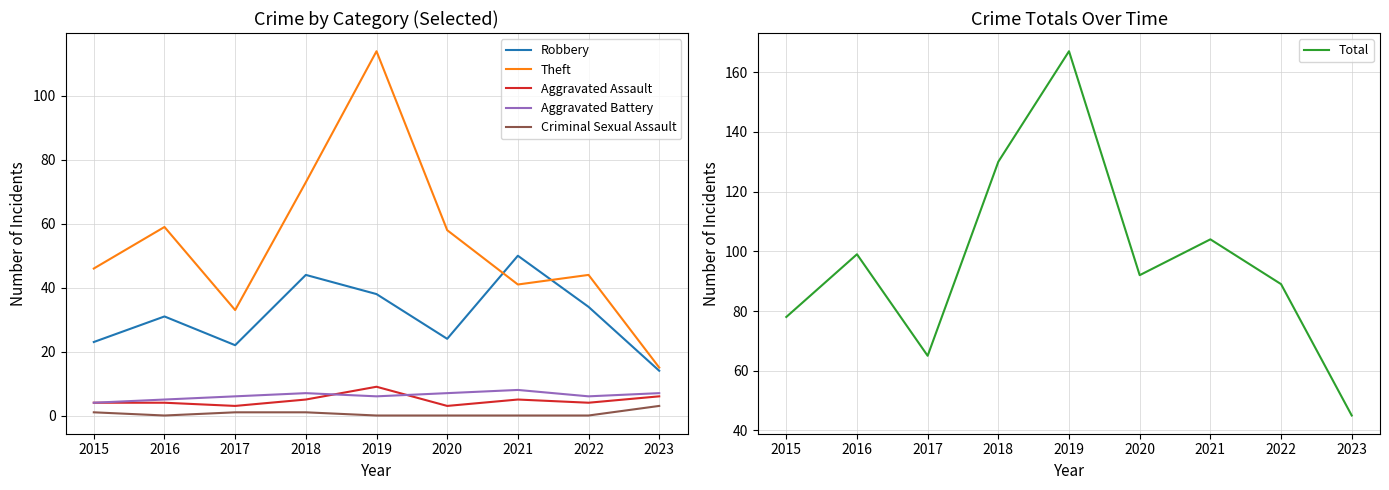

How many interior local valleys does the Criminal Sexual Assault series have?

1